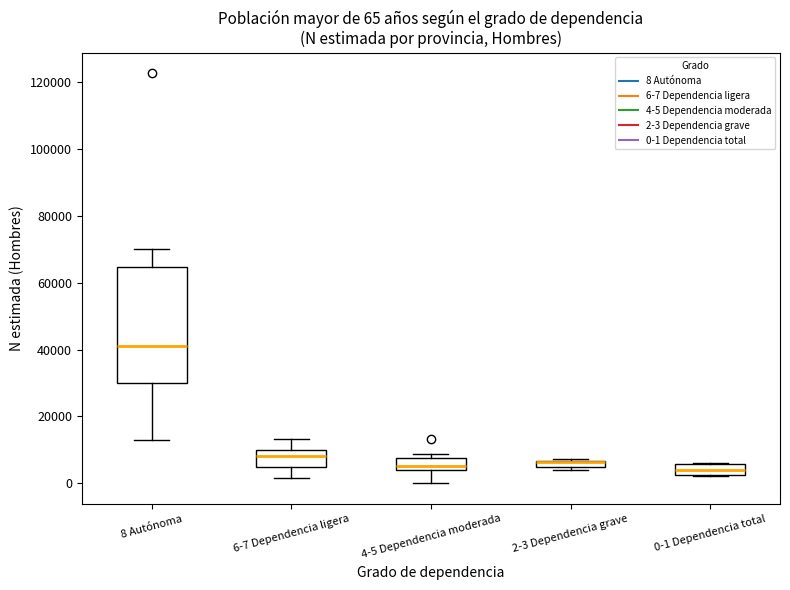

Which box is the tallest, from its lower edge to its upper edge?

8 Autónoma